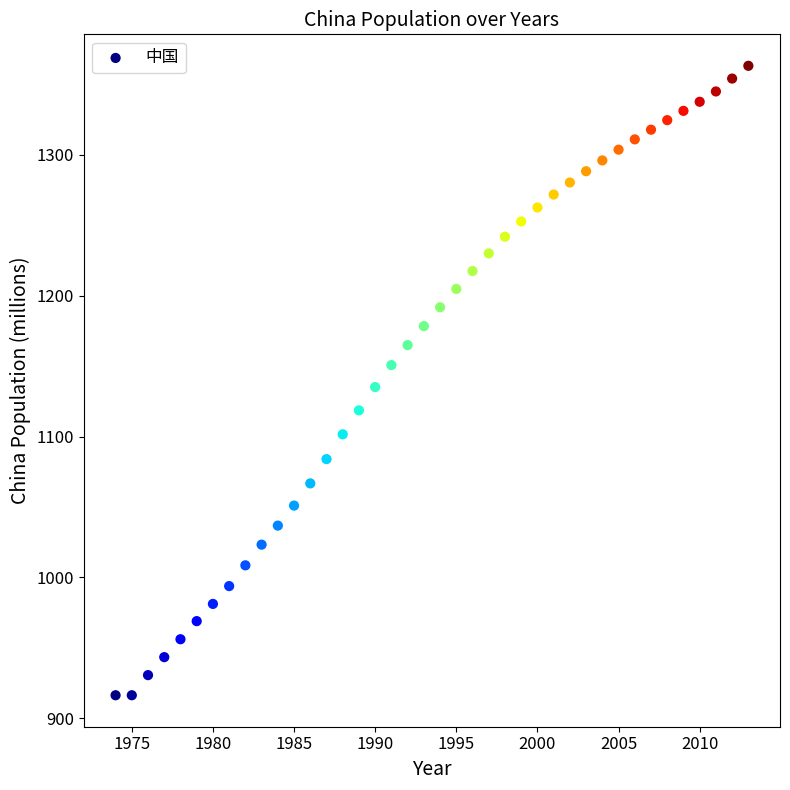

What is the range of Y values (max minus min)?

446.8